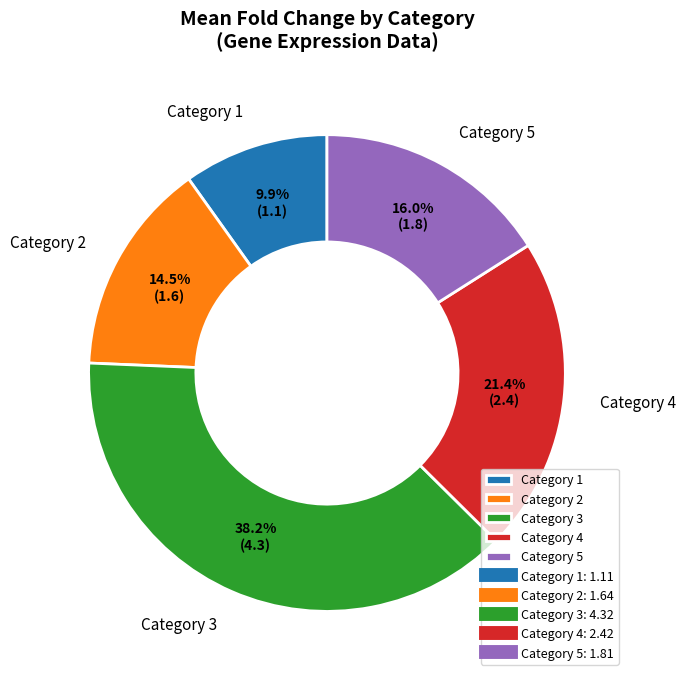

How much of the chart is everything except Category 2?

85.5%